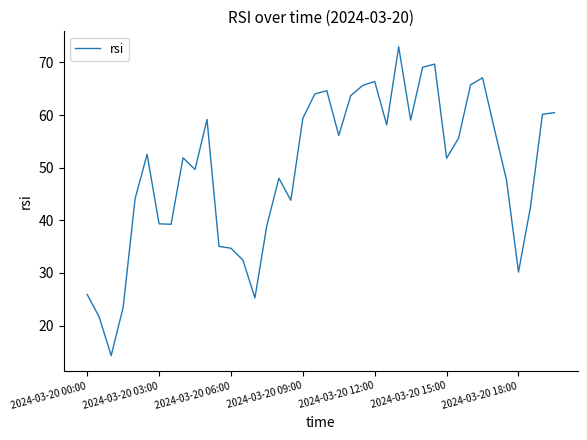

What is the difference between the maximum and minimum values?

58.7